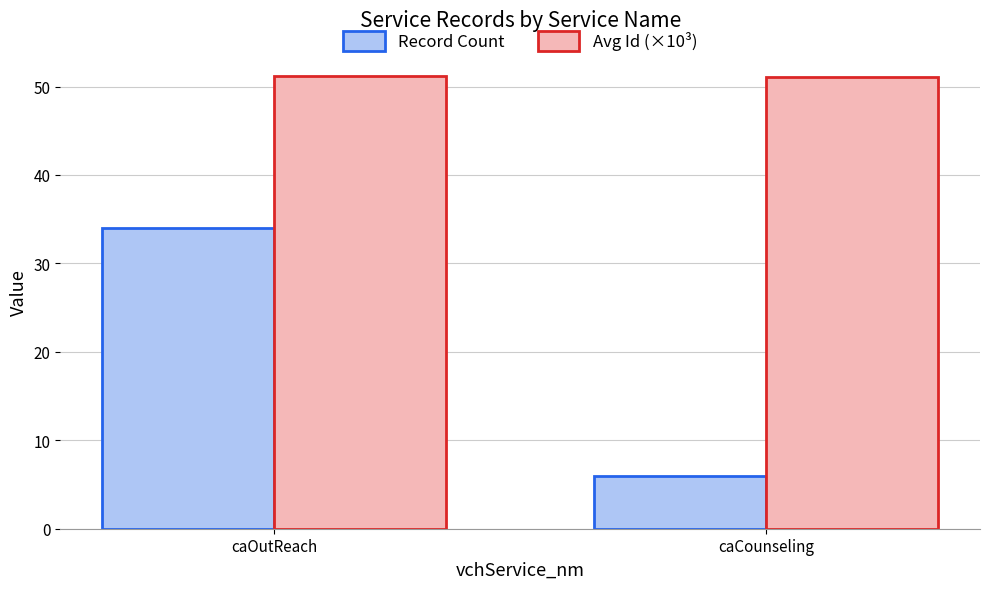

Which label corresponds to the smallest value in the chart?

caCounseling